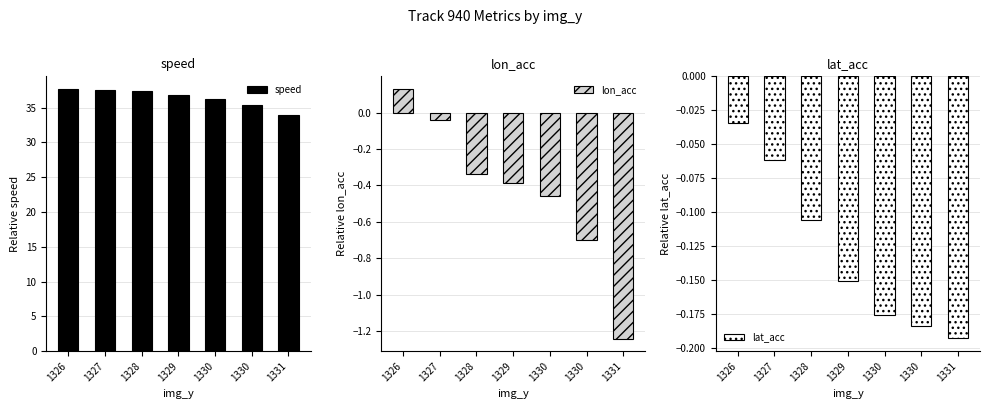

Rank the series at 1330 from lowest to highest value.

lon_acc, lat_acc, speed